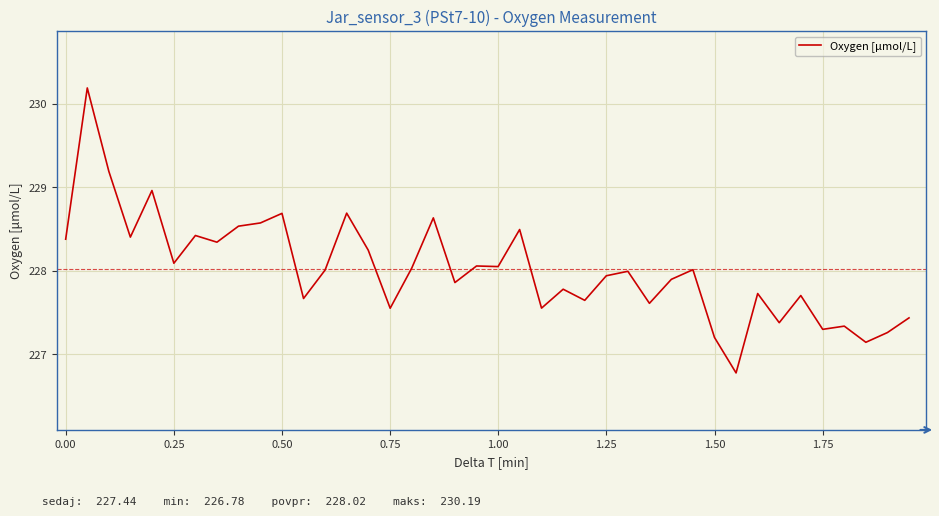

What is the minimum value shown in the chart?

226.8